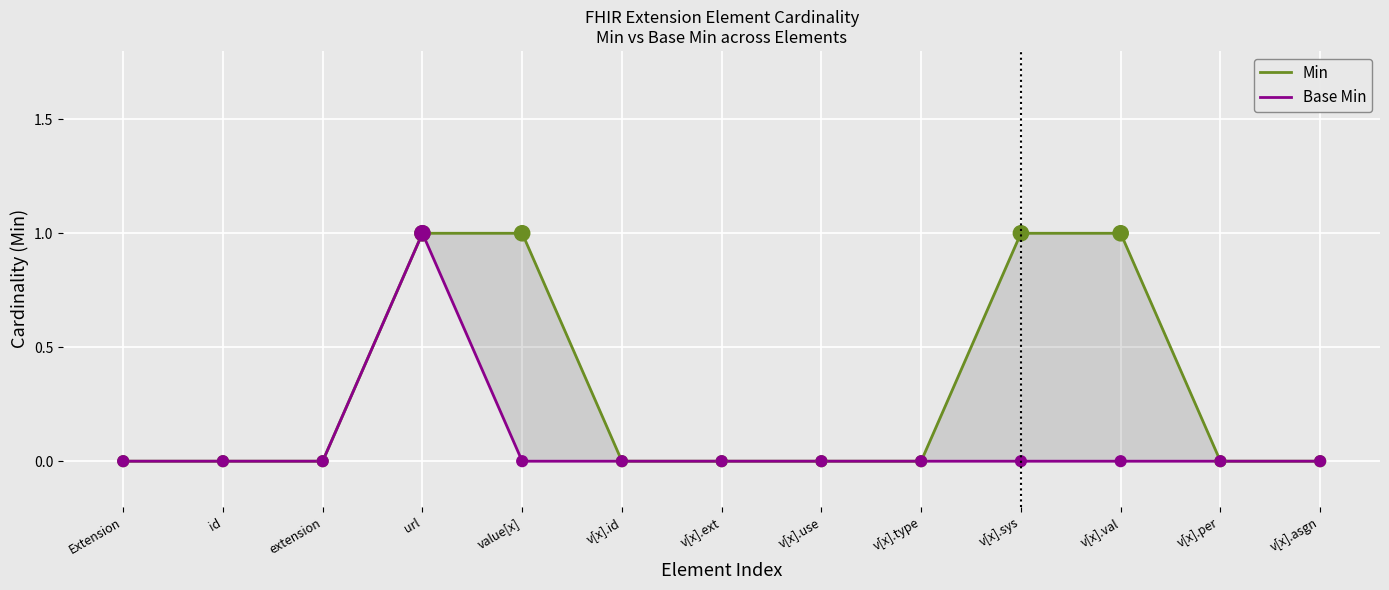

Which series has the largest Y range (max minus min)?

Min